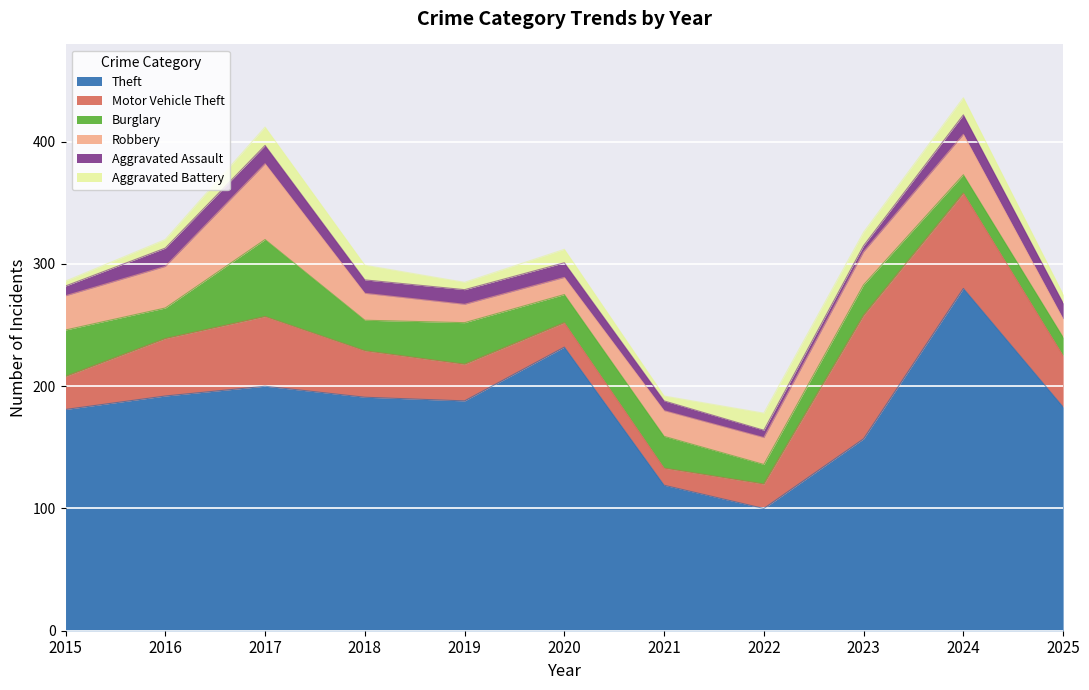

The Burglary series shows 25 at 2016. True or false?

True